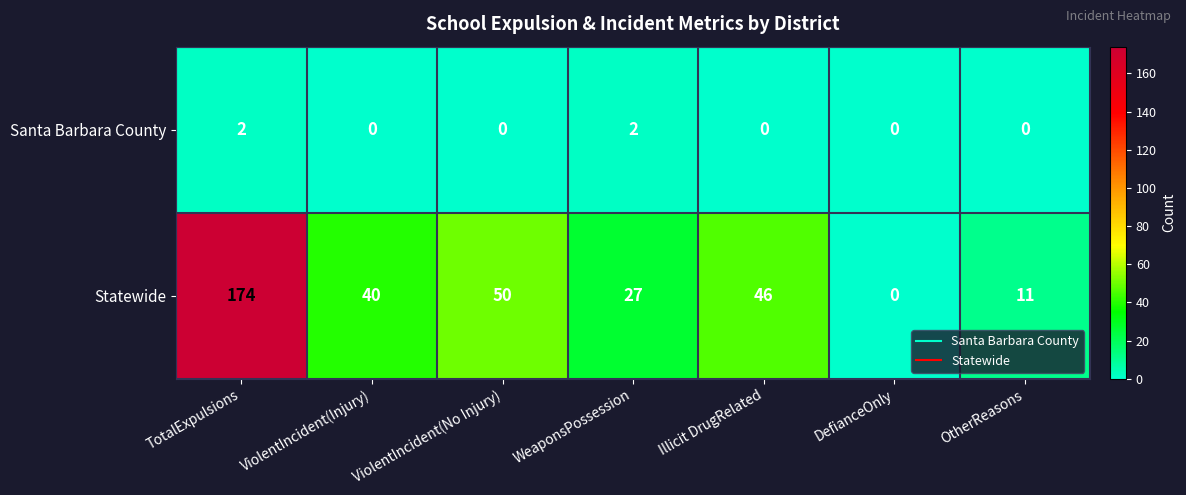

At which category does the chart reach its peak across all series?

TotalExpulsions